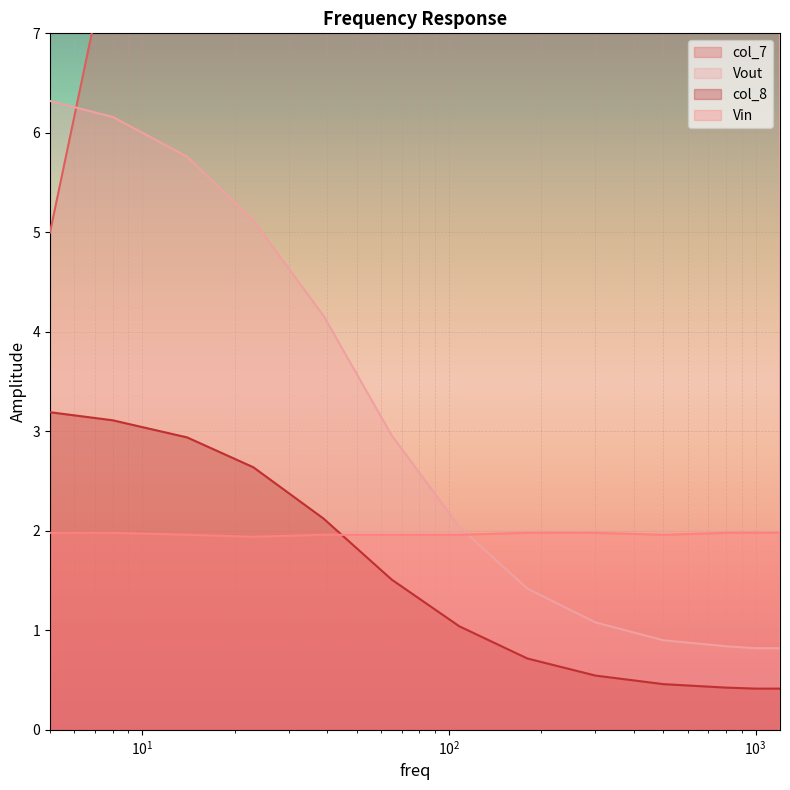

At which label does Vout first exceed 2?

5